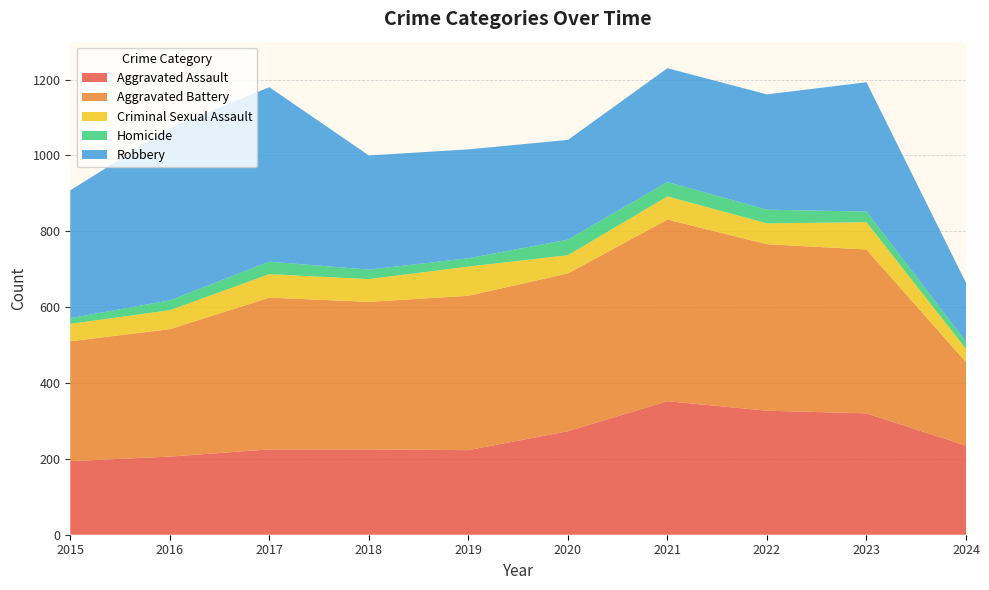

Reading right to left, what are all the values shown in this chart?

Aggravated Assault: 235	320	327	352	273	223	225	225	206	194
Aggravated Battery: 220	432	439	479	416	407	389	400	336	316
Criminal Sexual Assault: 35	72	55	61	48	77	60	62	50	46
Homicide: 19	28	36	38	41	22	25	33	26	15
Robbery: 155	341	304	300	263	287	301	460	454	337